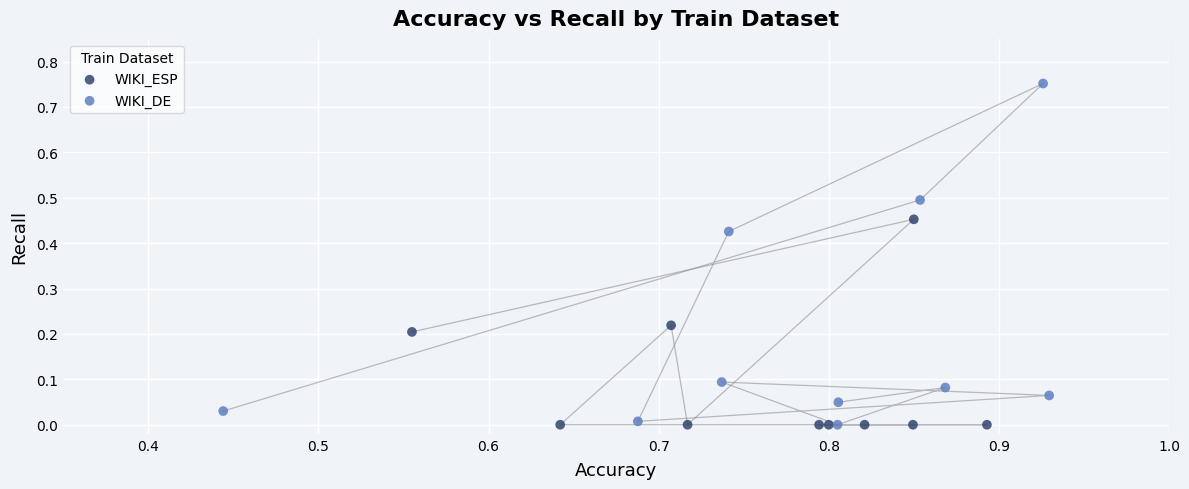

Which series has the largest Y range (max minus min)?

WIKI_DE